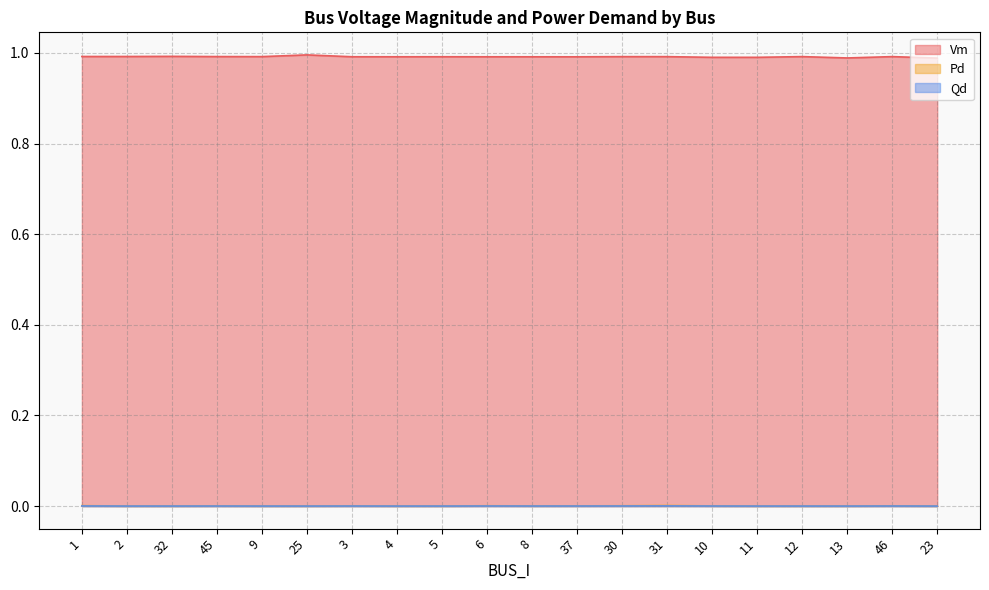

At which label does Pd reach its minimum?

2